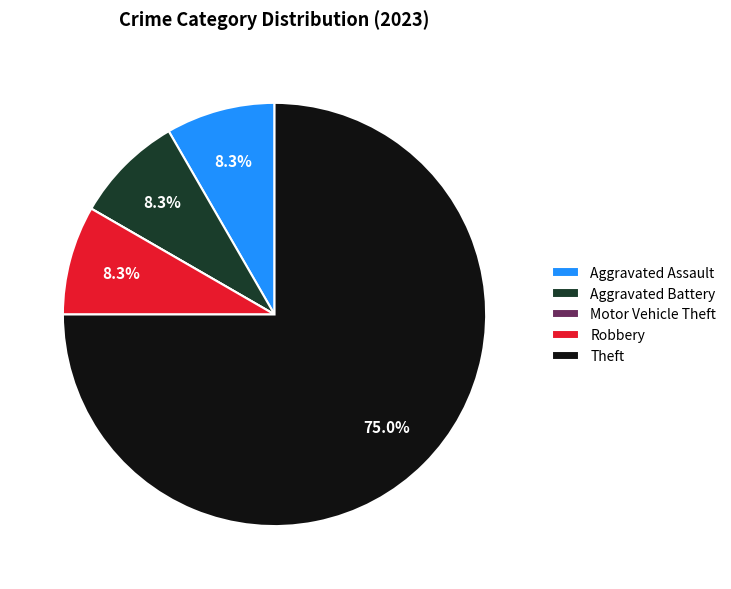

To the nearest percent, what is the difference between the Robbery and Theft slice percentages?

67%